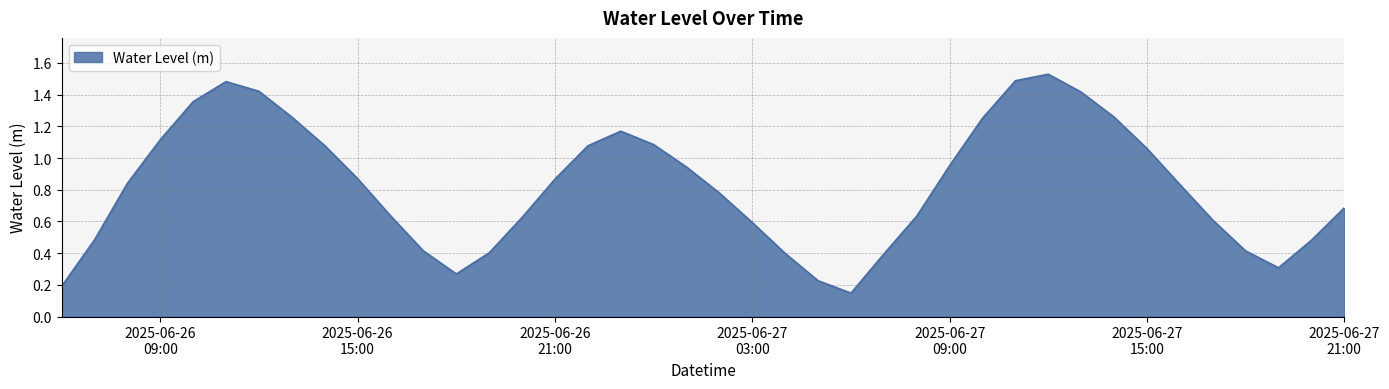

Does the chart display data point markers on the line(s)?

No